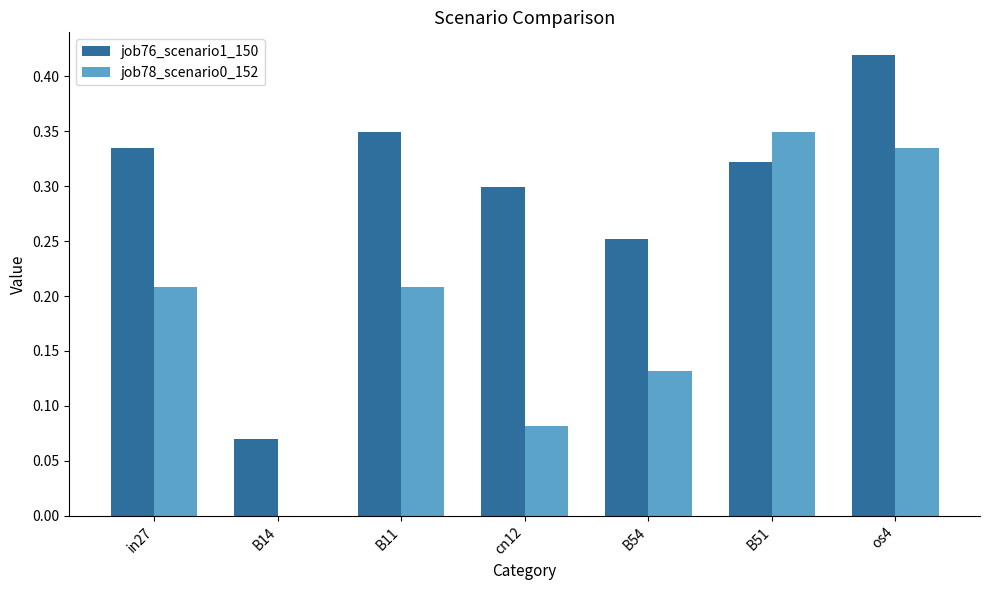

Where is job78_scenario0_152 nearest to the value 0?

B14